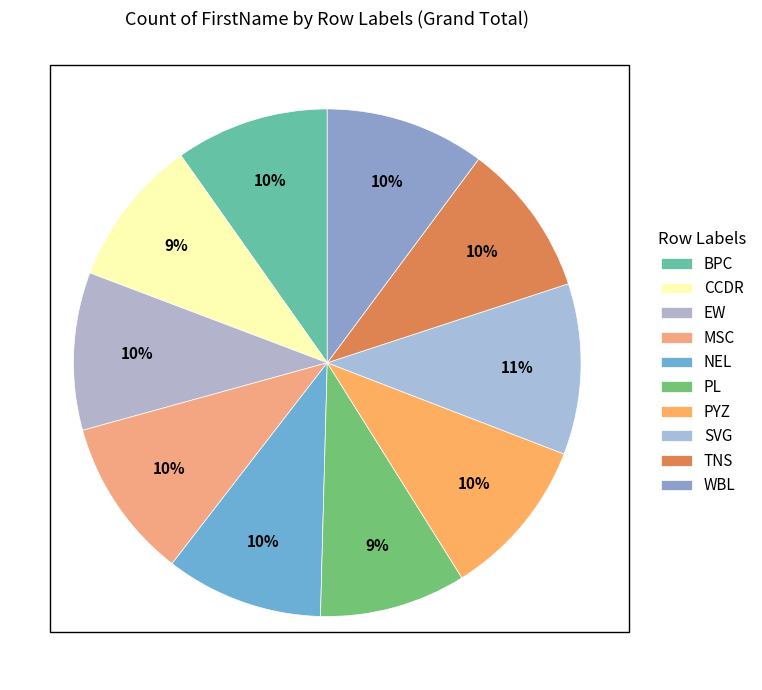

What is the ratio of the value at PYZ to the value at BPC?

1.0